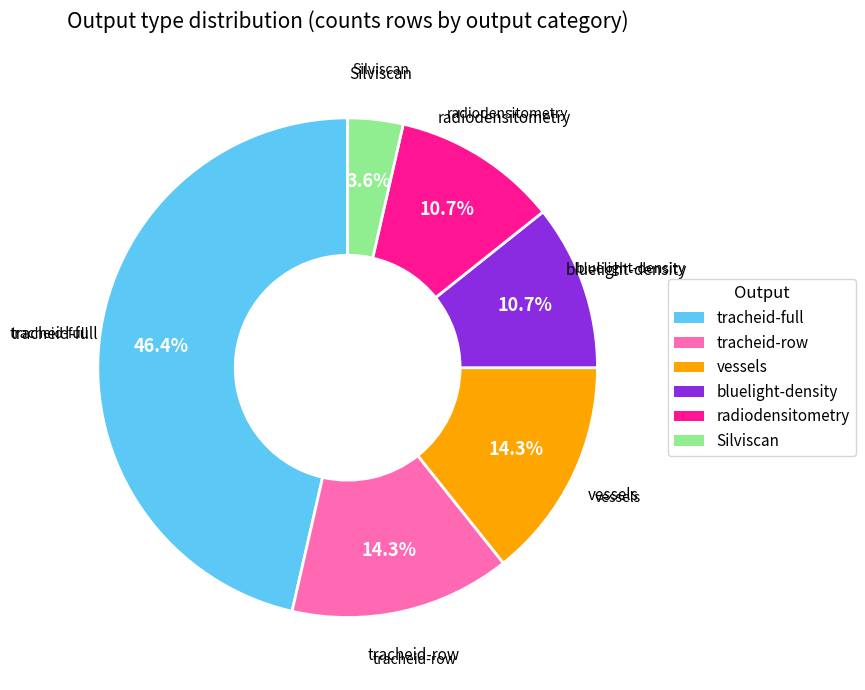

What is the largest slice in the pie chart?

tracheid-full